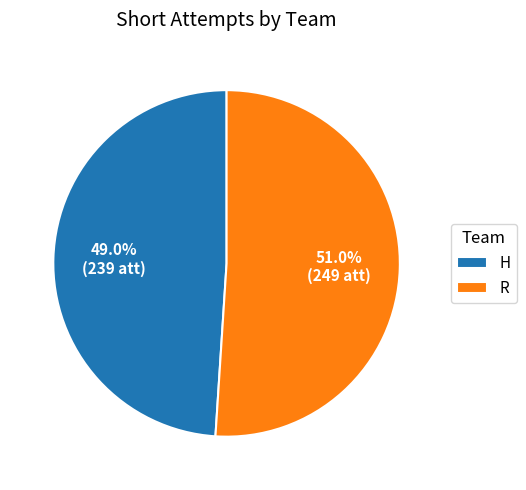

What percentage do H and R together represent?

100.0%